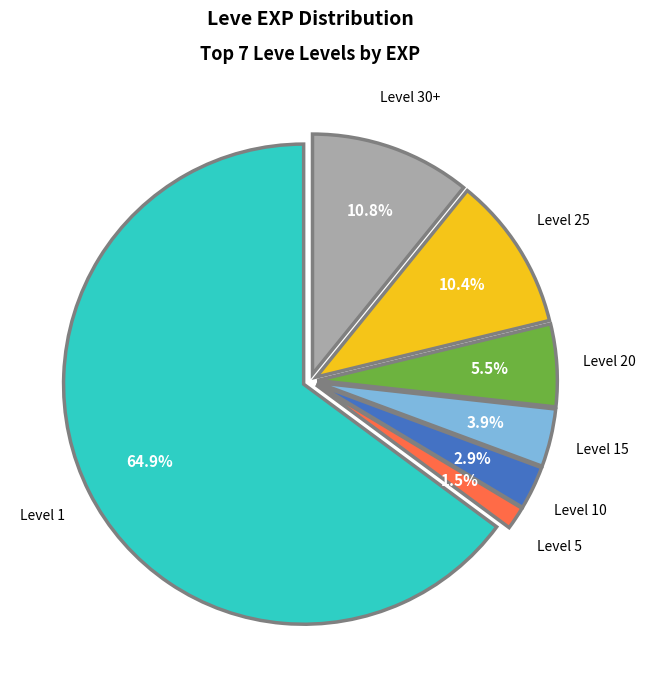

Which category has the smallest portion of the pie?

Level 5